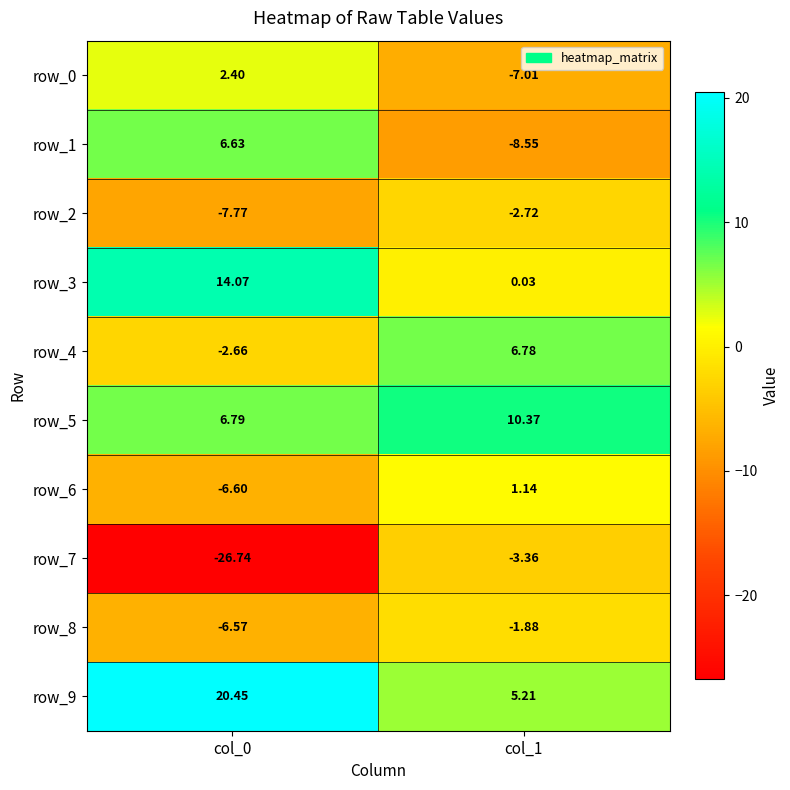

At which category is the sum across all series the highest?

col_1